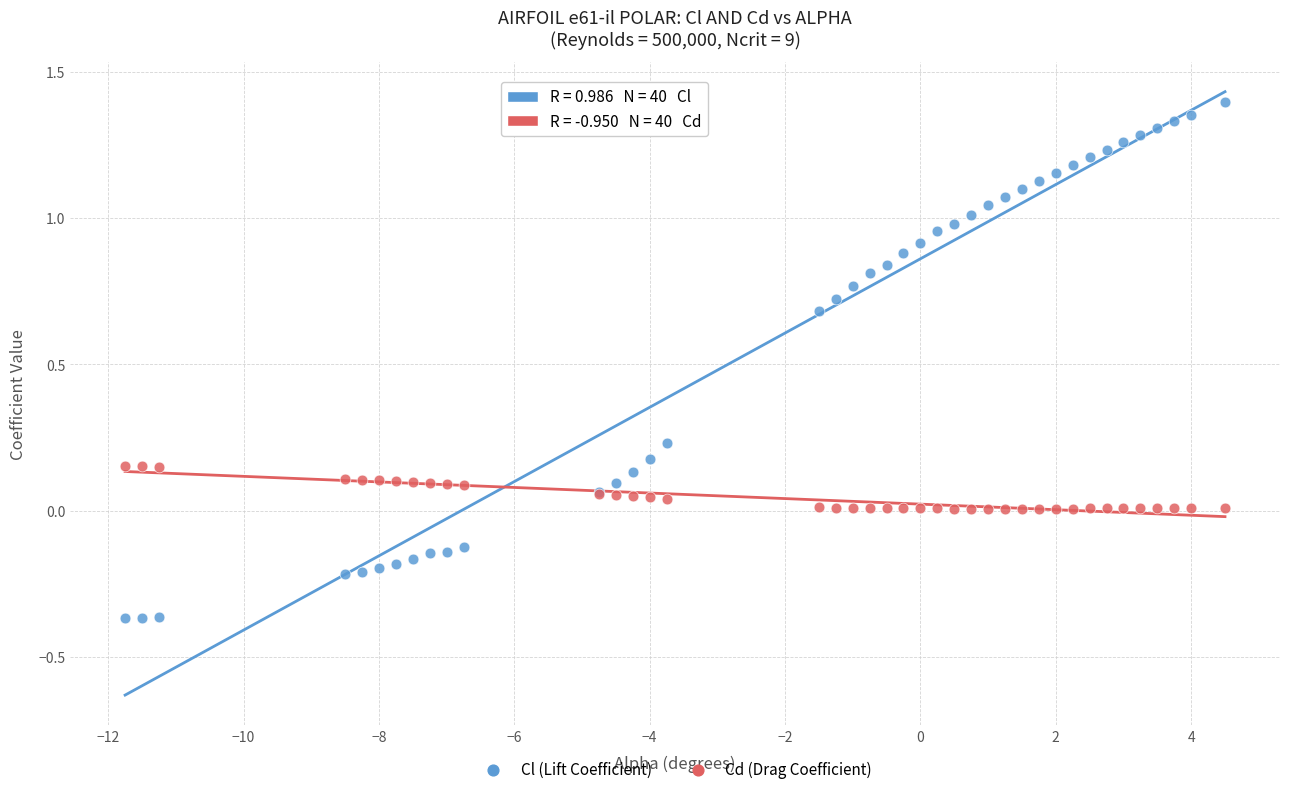

Which series has the largest Y range (max minus min)?

Cl (Lift Coefficient)